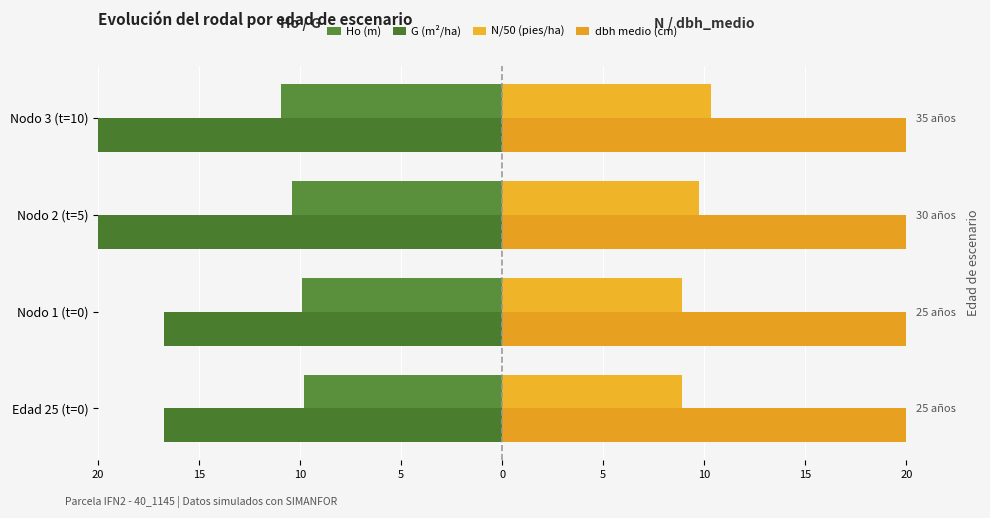

Which series has the widest spread of values?

G (m²/ha)